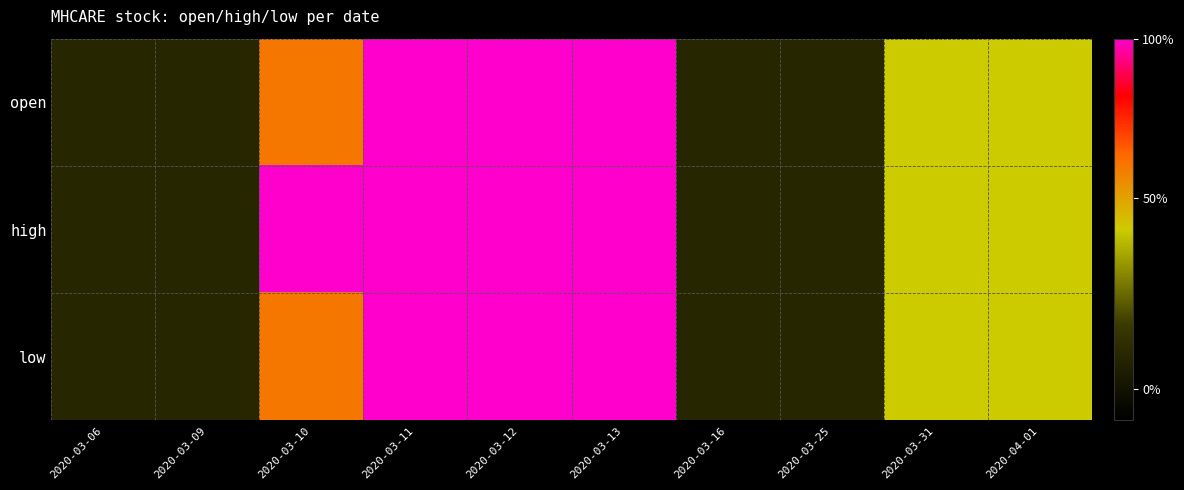

What is the greatest value displayed?

1.1